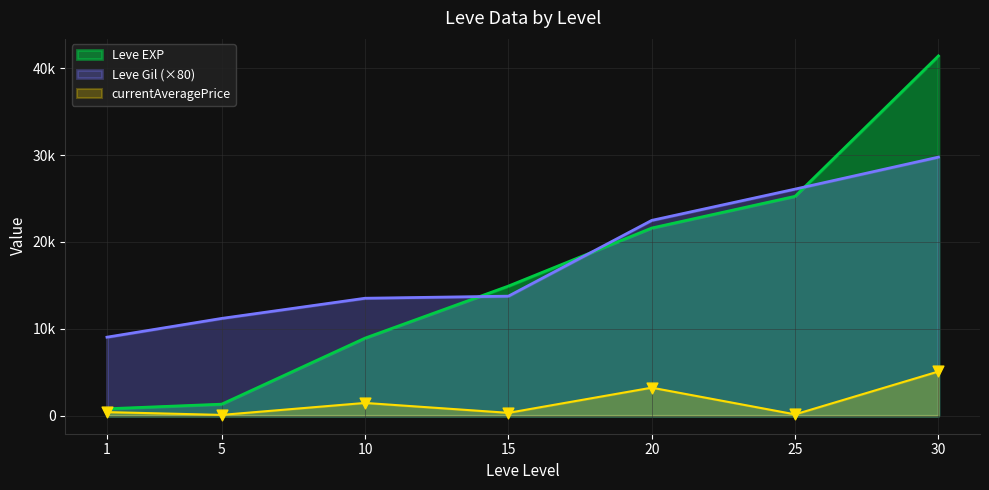

At which category is the sum across all series the highest?

30